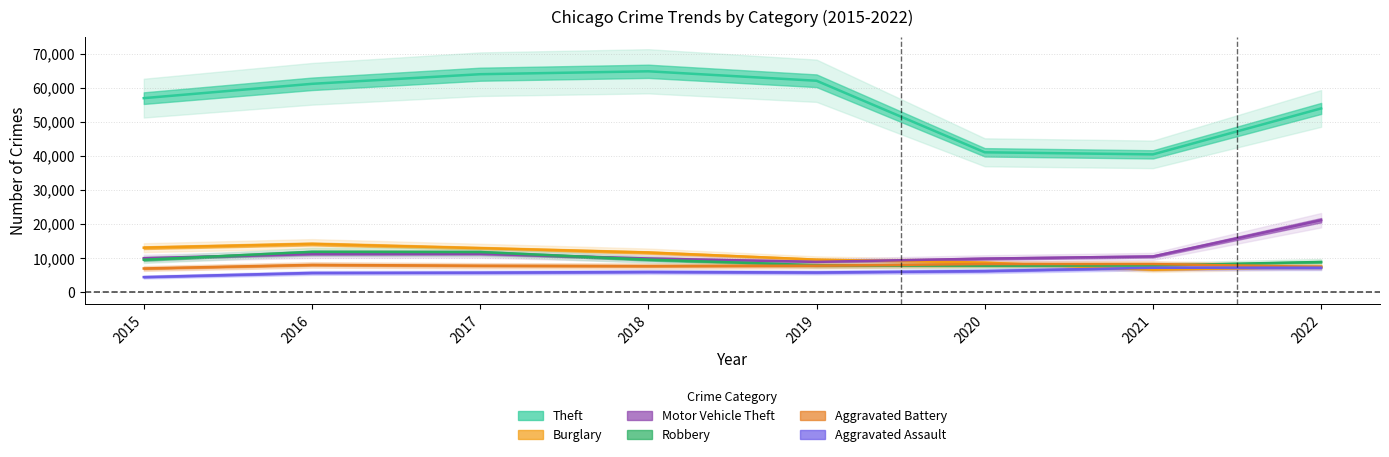

Is the value of Theft at 2017 greater than the value of Aggravated Battery at 2019?

Yes